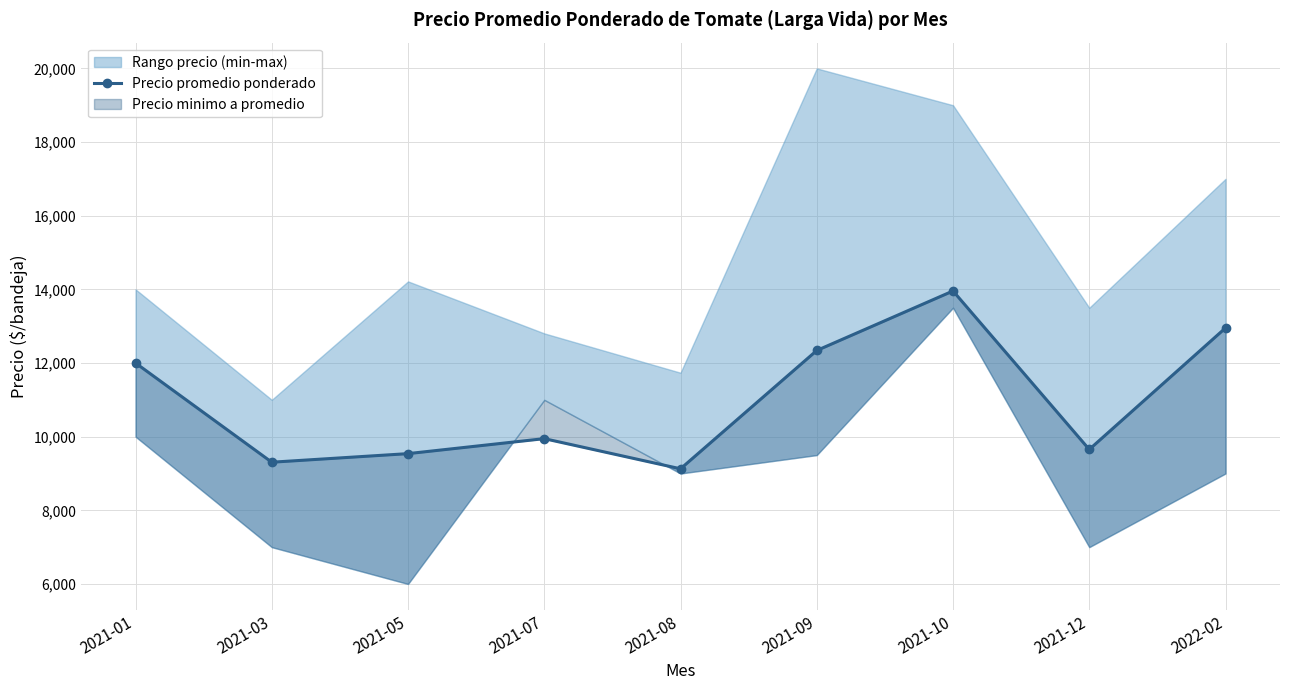

Rank the categories by value from highest to lowest.

2021-10, 2022-02, 2021-09, 2021-01, 2021-07, 2021-12, 2021-05, 2021-03, 2021-08